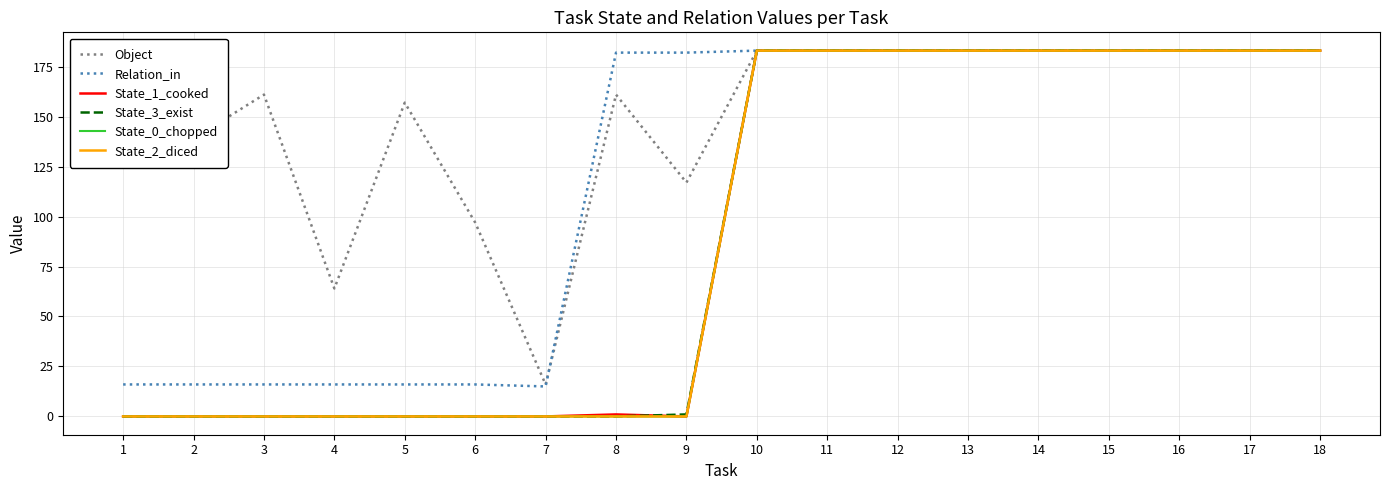

What is the total value across all series at 7?

31